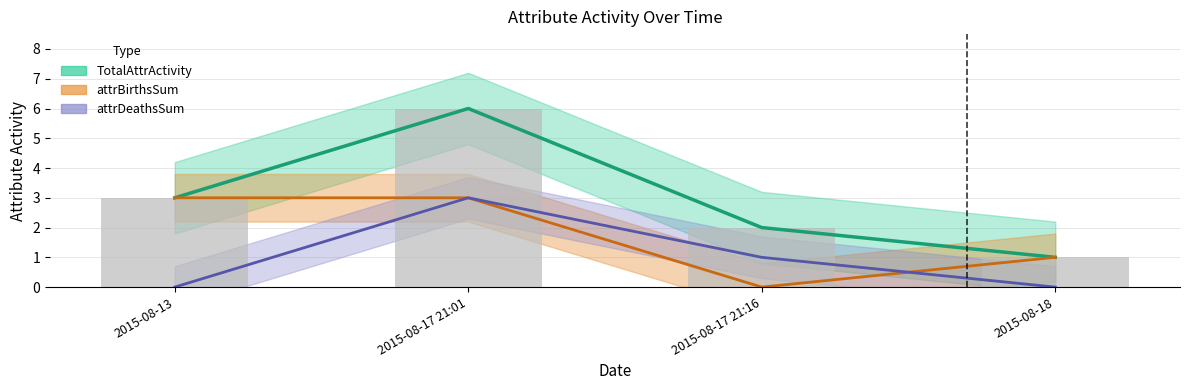

What is the sum of the attrDeathsSum values at 2015-08-17 21:16 and 2015-08-18?

1